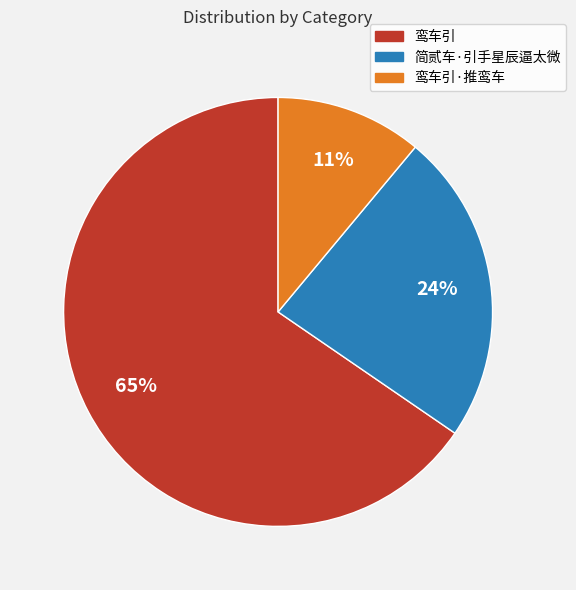

Is the sum of 简贰车·引手星辰逼太微 and 鸾车引 greater than half?

Yes